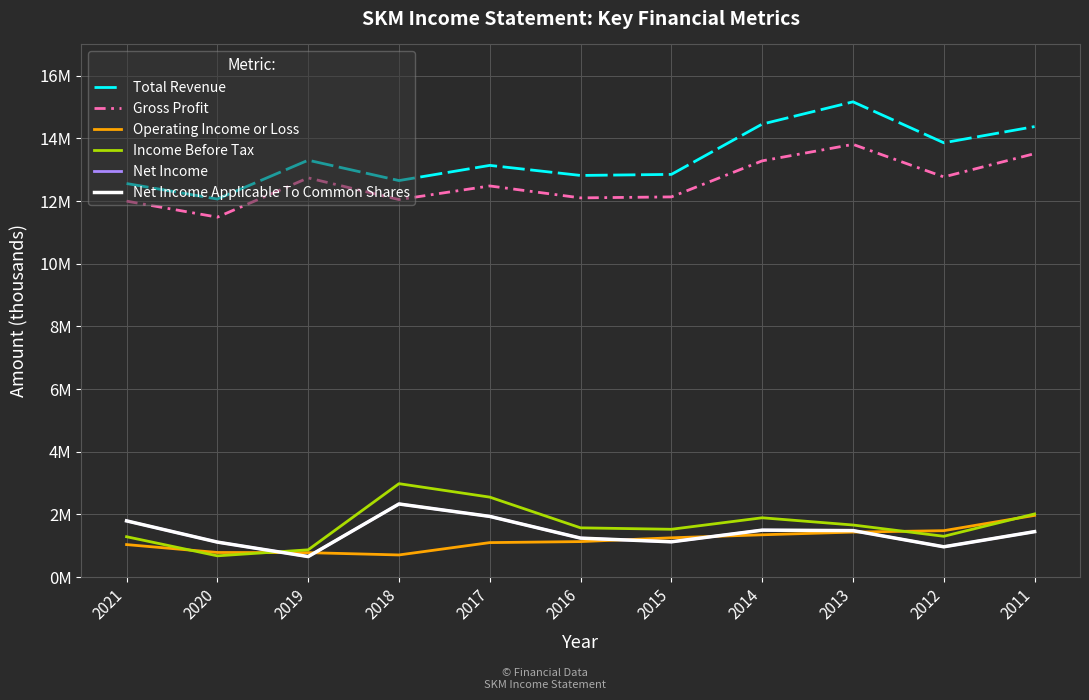

What is the total value across all series at 2011?

34783000